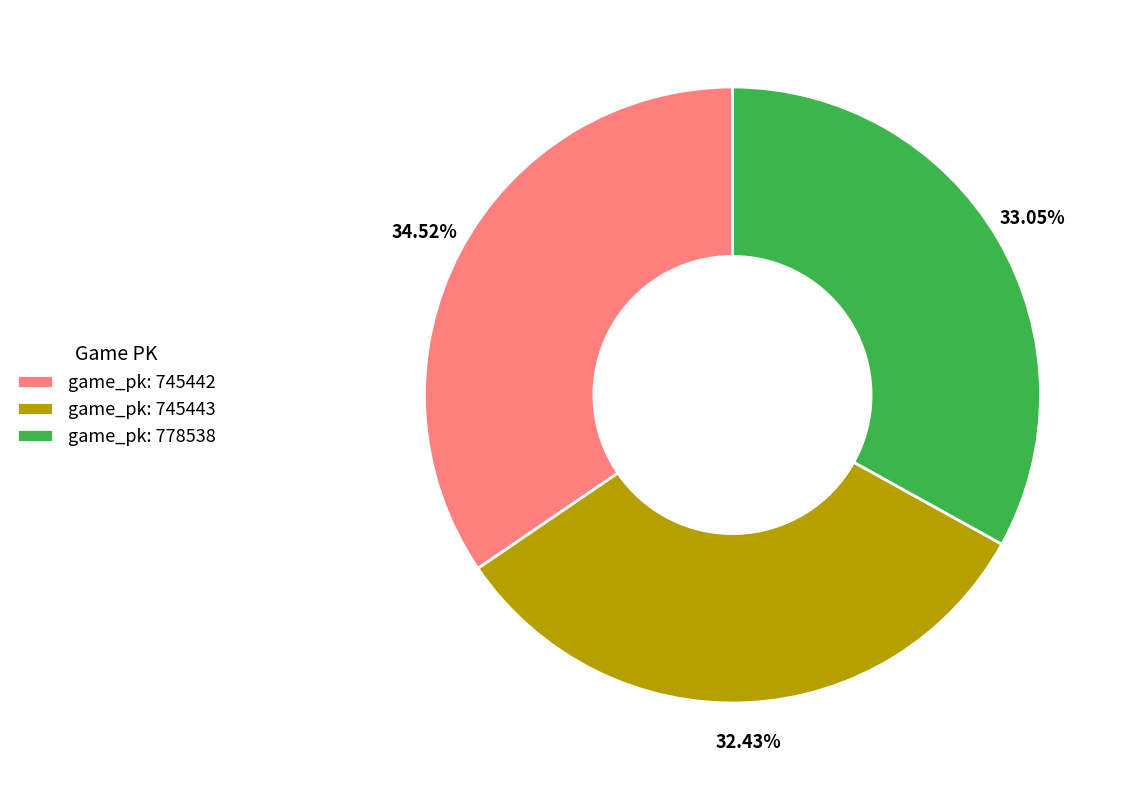

What is the ratio of the value at game_pk: 745442 to the value at game_pk: 745443?

1.1